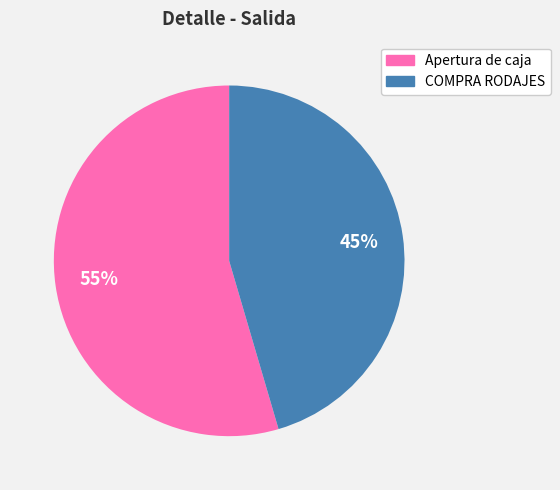

How many segments does this pie chart have?

2